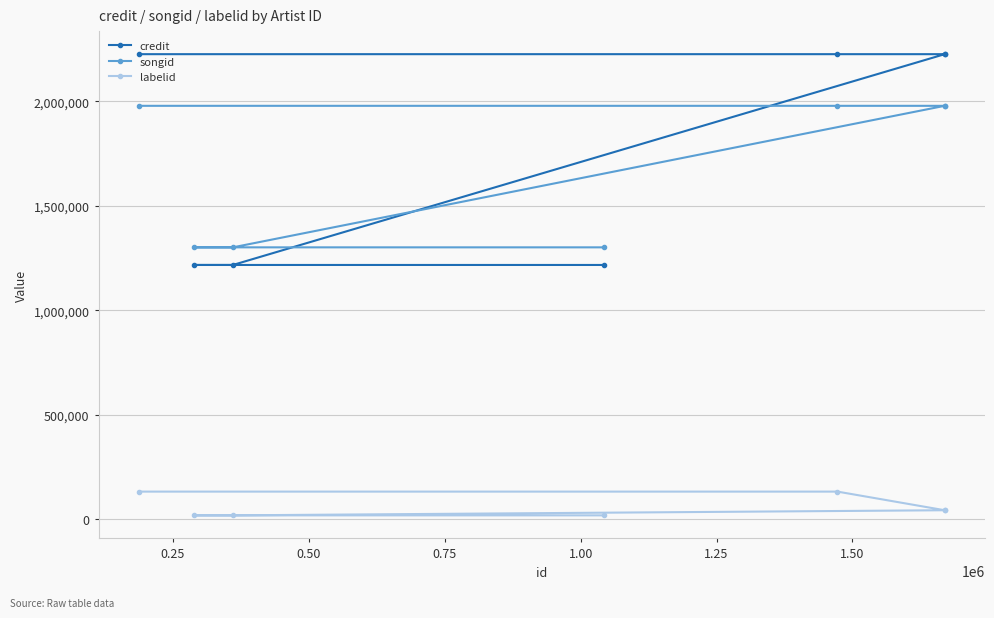

True or false: songid has more than 2 points higher than both neighbors.

False